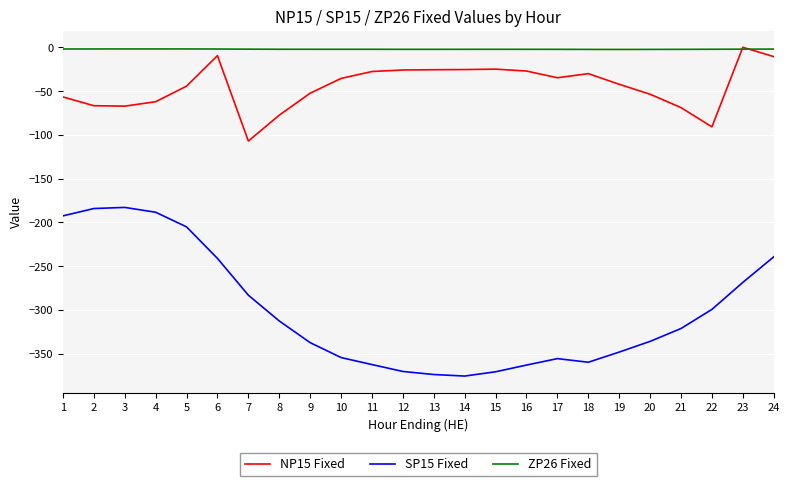

The NP15 Fixed series shows -25.4 at 20. True or false?

False